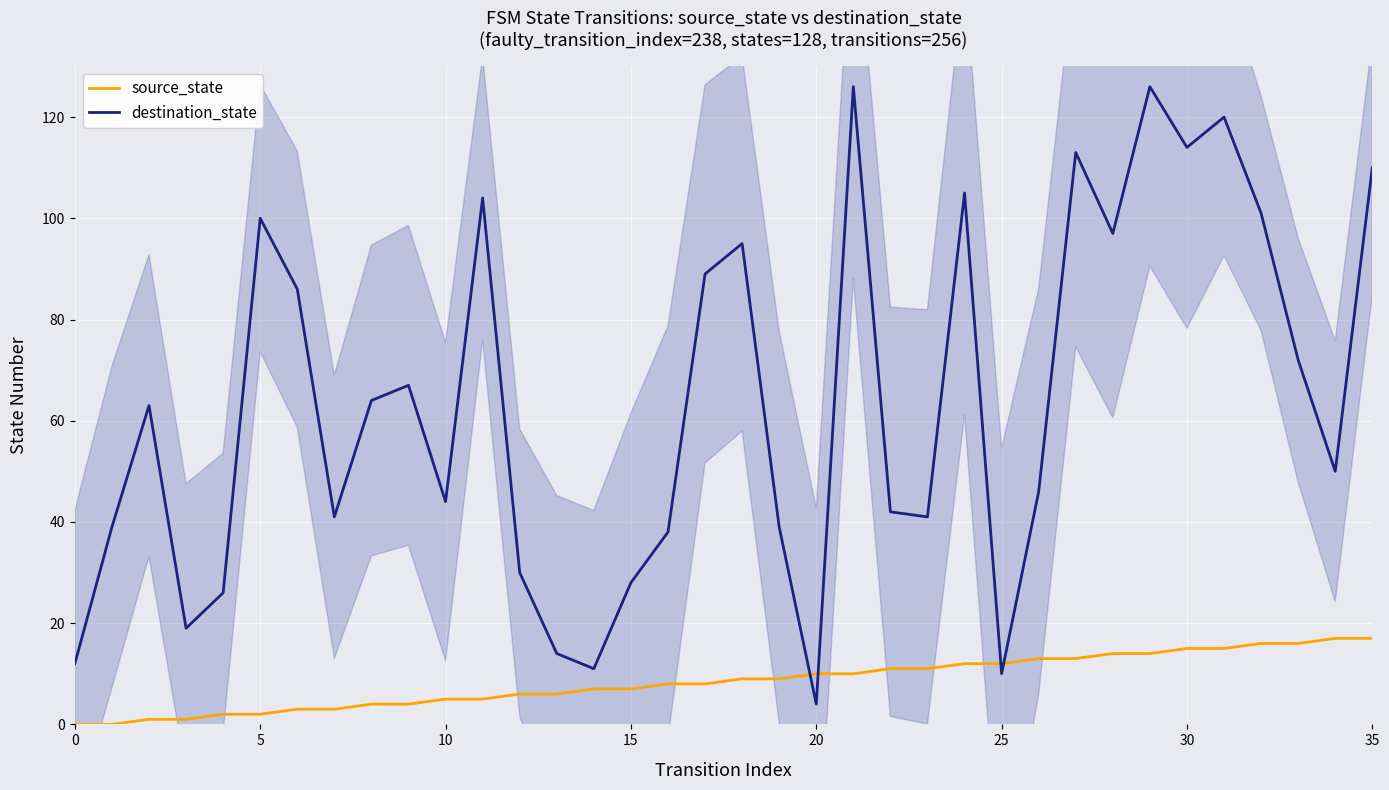

Reading left to right, list all the values displayed in this chart.

source_state: 0	0	1	1	2	2	3	3	4	4	5	5	6	6	7	7	8	8	9	9	10	10	11	11	12	12	13	13	14	14	15	15	16	16	17	17
destination_state: 12	39	63	19	26	100	86	41	64	67	44	104	30	14	11	28	38	89	95	39	4	126	42	41	105	10	46	113	97	126	114	120	101	72	50	110